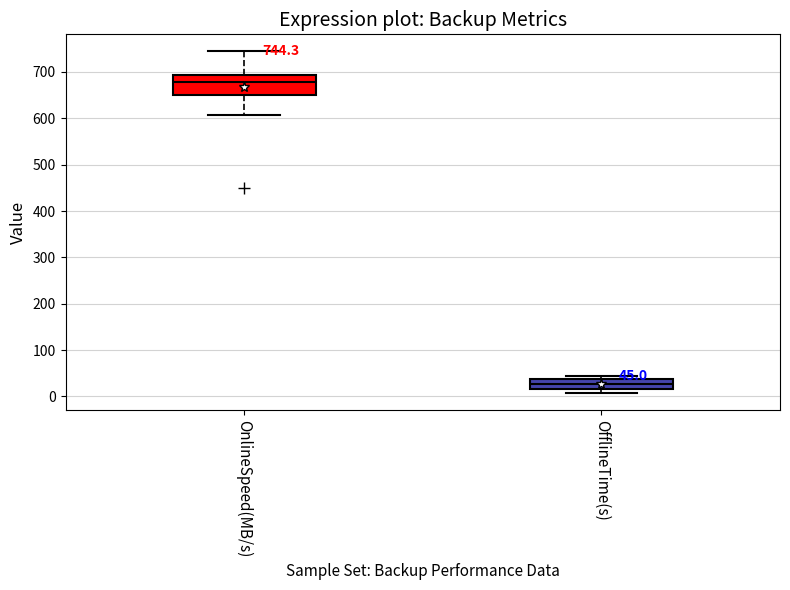

Which box is the tallest, from its lower edge to its upper edge?

OnlineSpeed(MB/s)